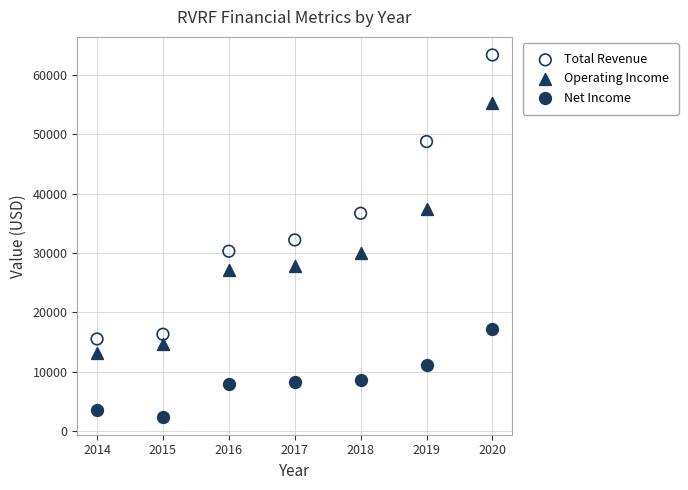

Which series has the widest spread of Y values?

Total Revenue